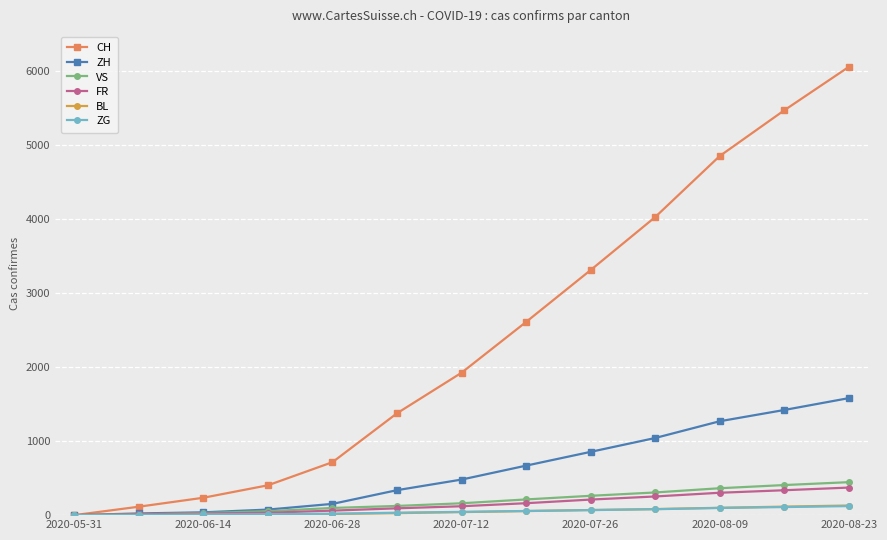

How many data points in ZH are less than 480?

6